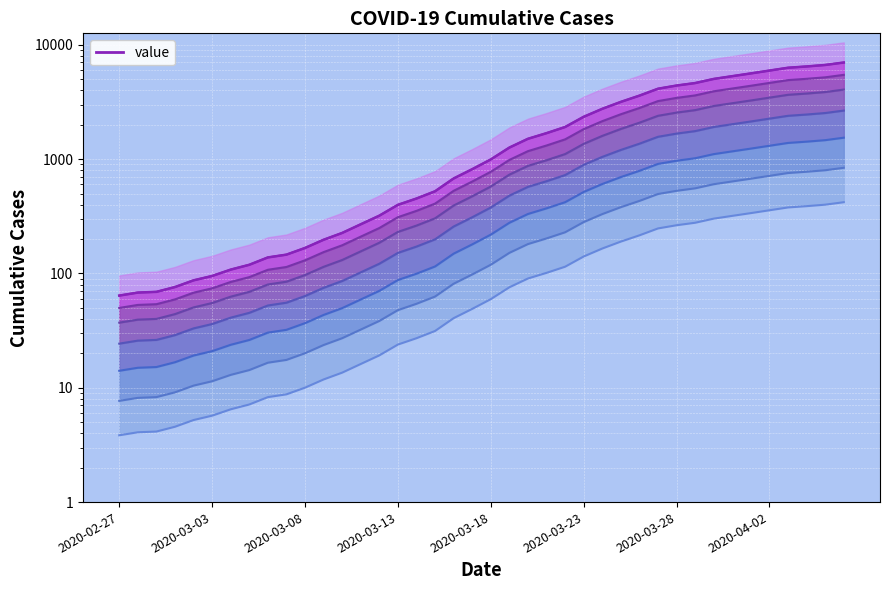

Which has a higher value, 21 or 35?

35